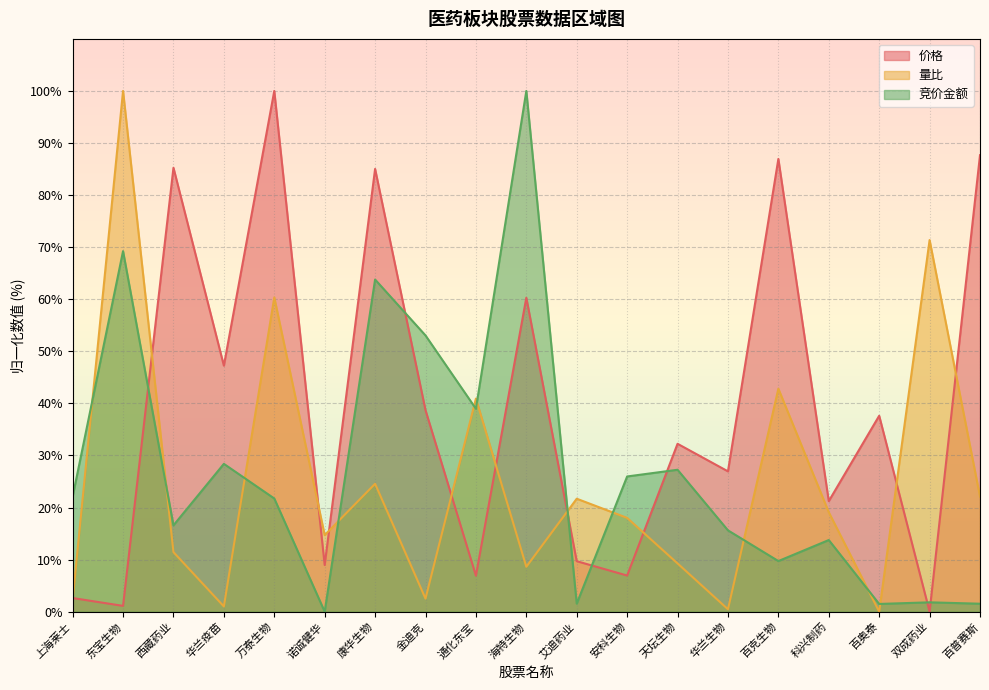

Is it true that 价格 equals 87.7 at 百普赛斯?

True